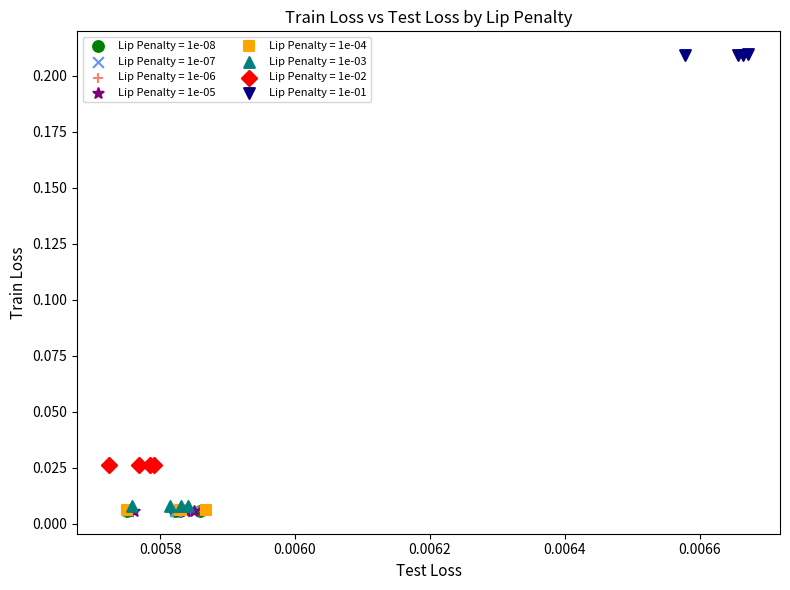

Which series reaches the maximum Y coordinate?

Lip Penalty = 1e-01